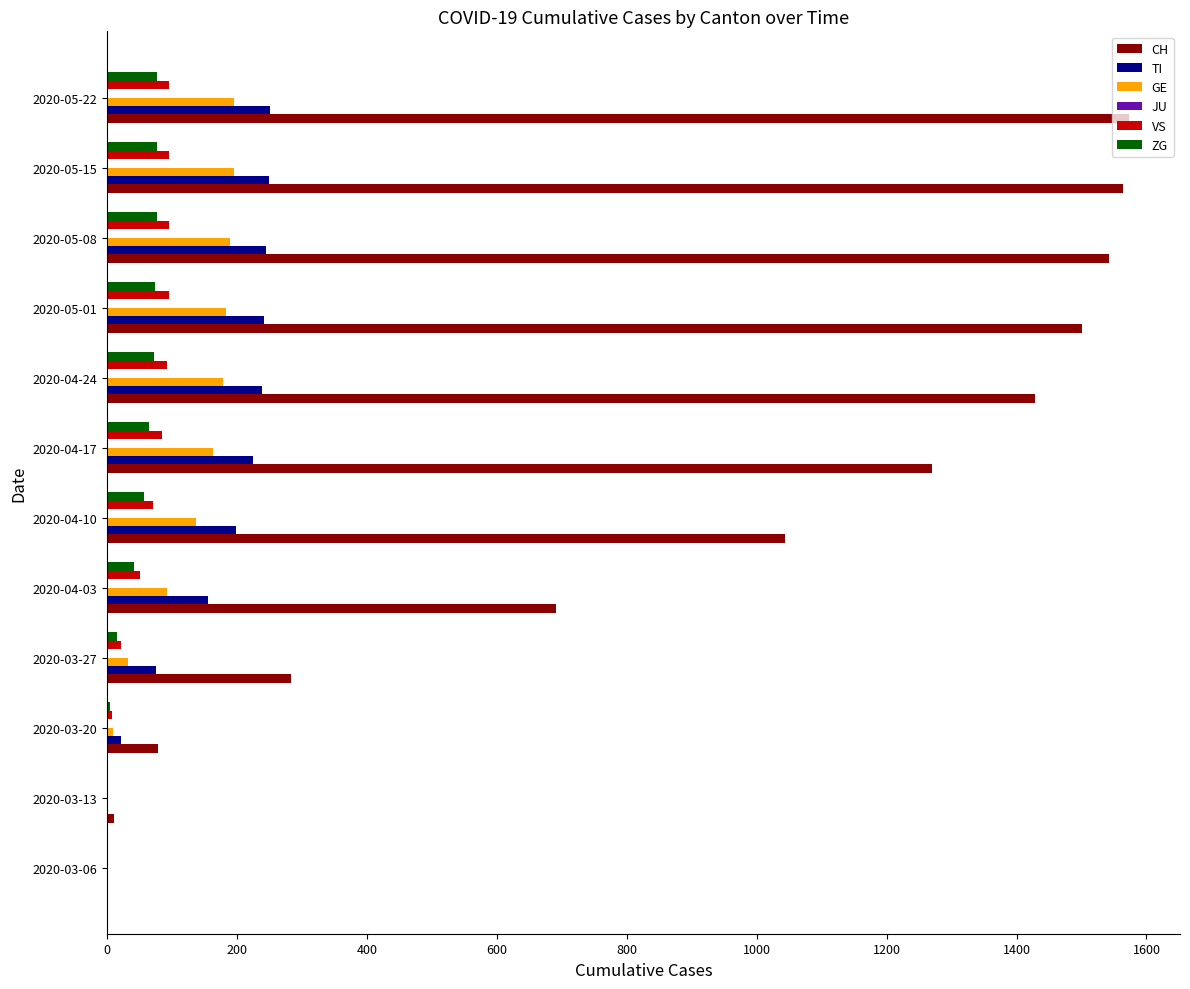

Which series has the largest total across all categories?

CH